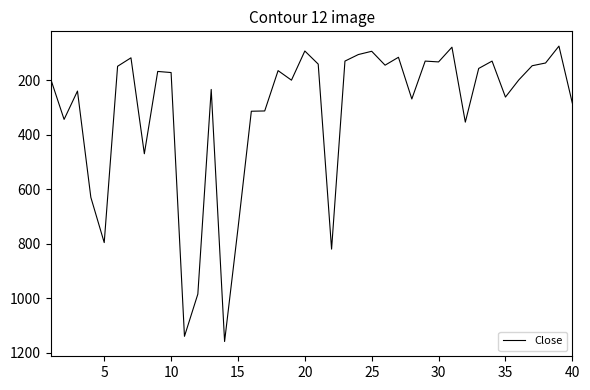

True or false: there are more than 2 points higher than both neighbors.

True